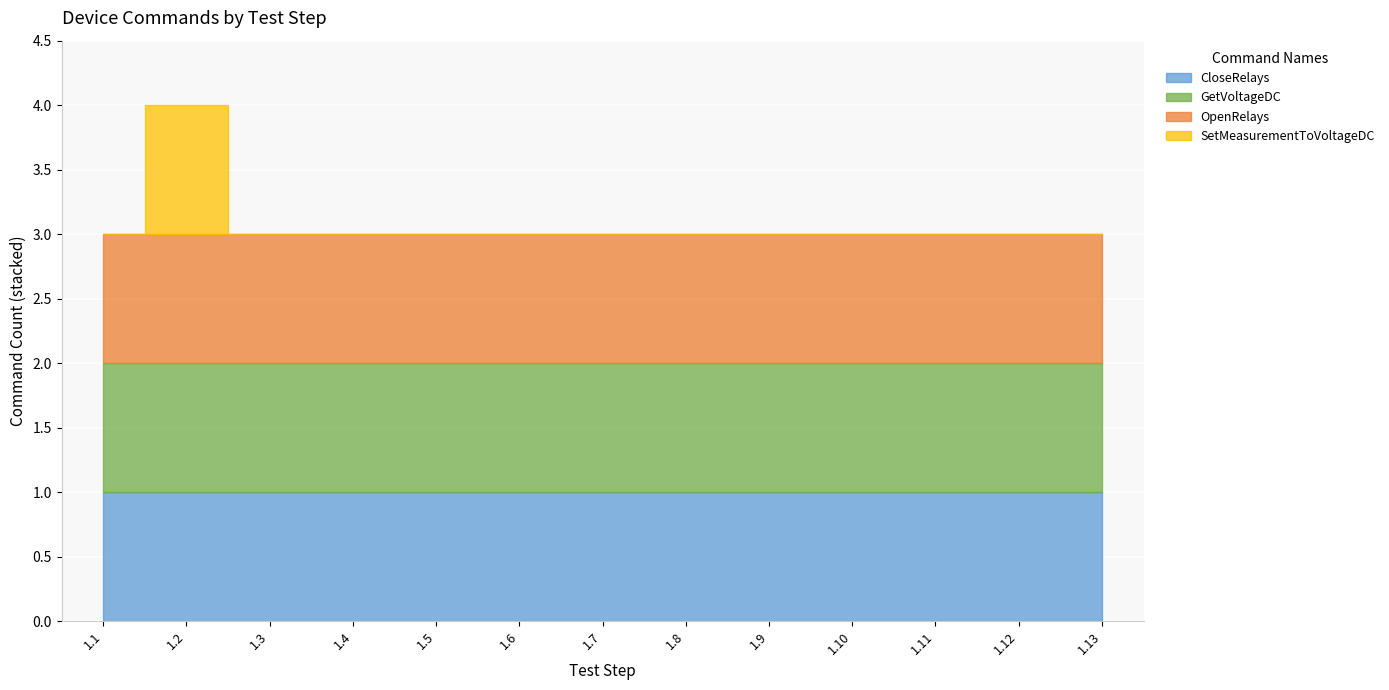

What is the value of the CloseRelays point at the 4th from the left?

1